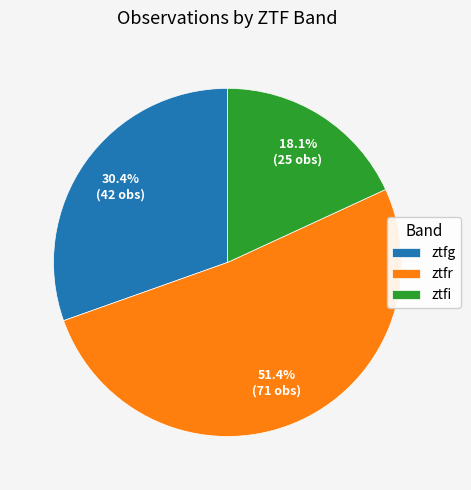

True or false: ztfr accounts for 60% of the total.

False